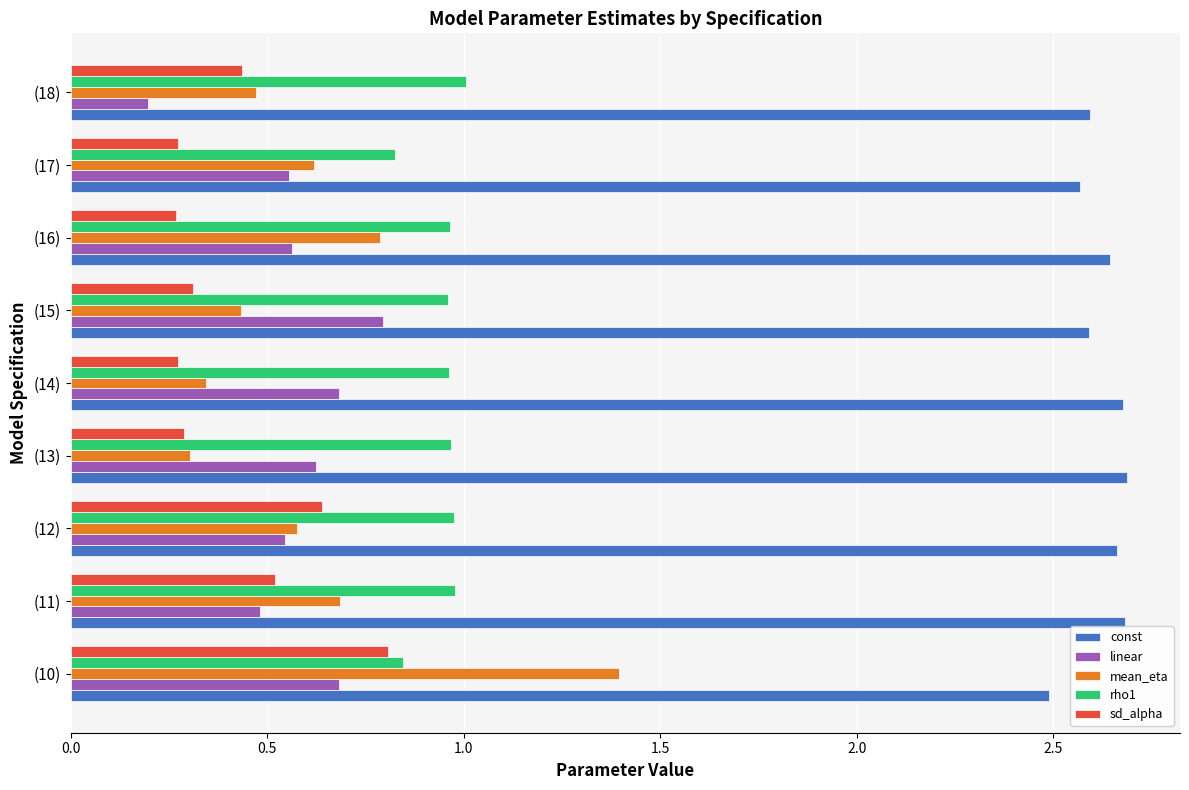

Is it true that mean_eta equals 0.6 at (12)?

True